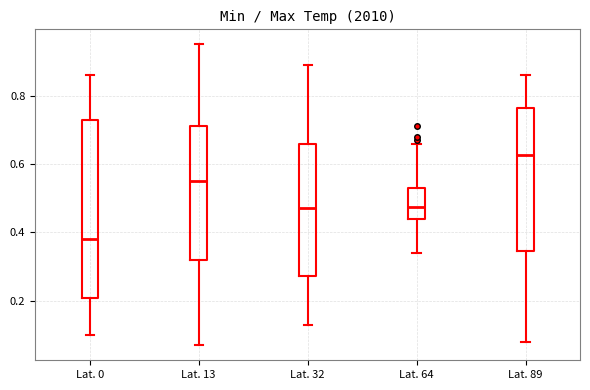

Which box is the tallest, from its lower edge to its upper edge?

Lat. 0